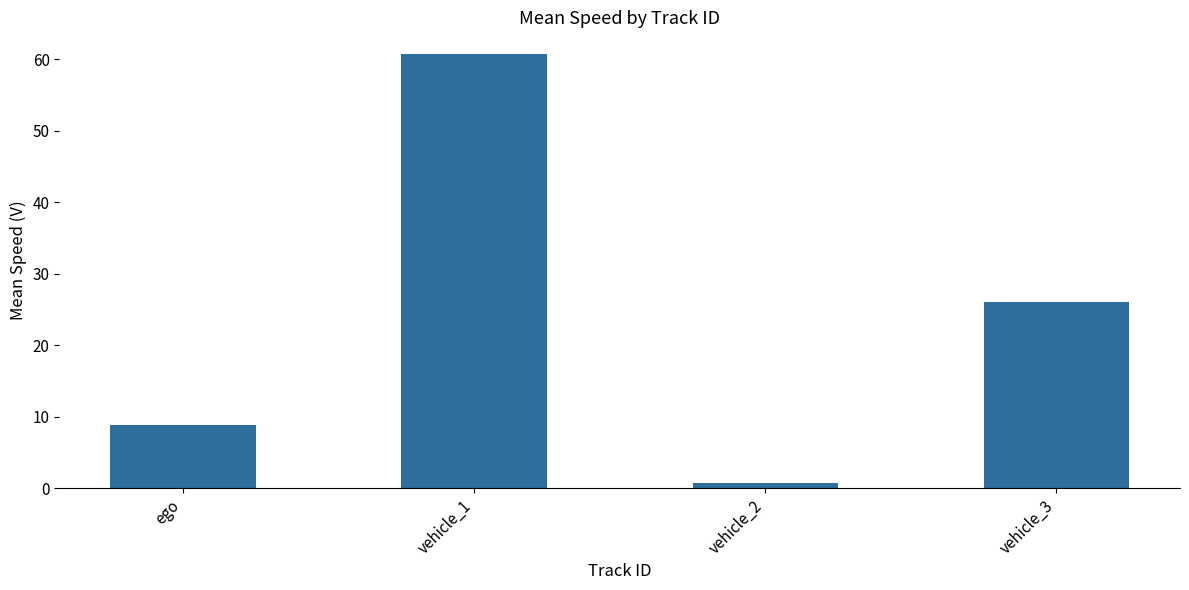

The value at ego is 14.6. True or false?

False